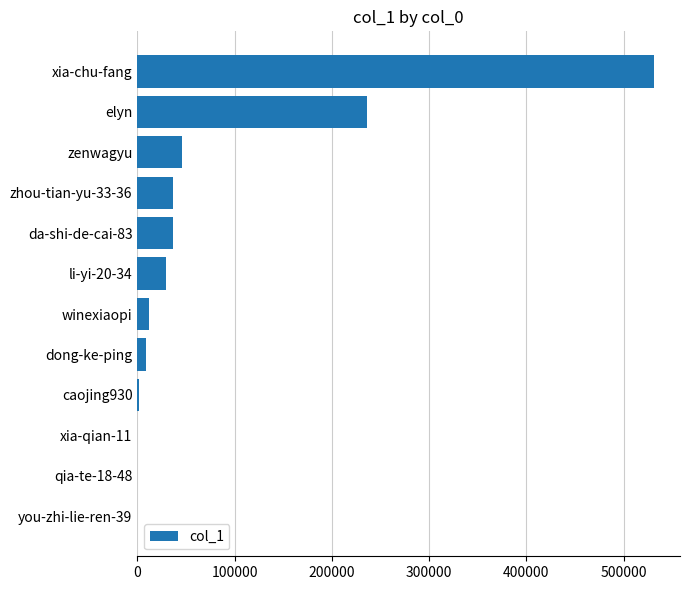

At which label is the value closest to 265679?

elyn